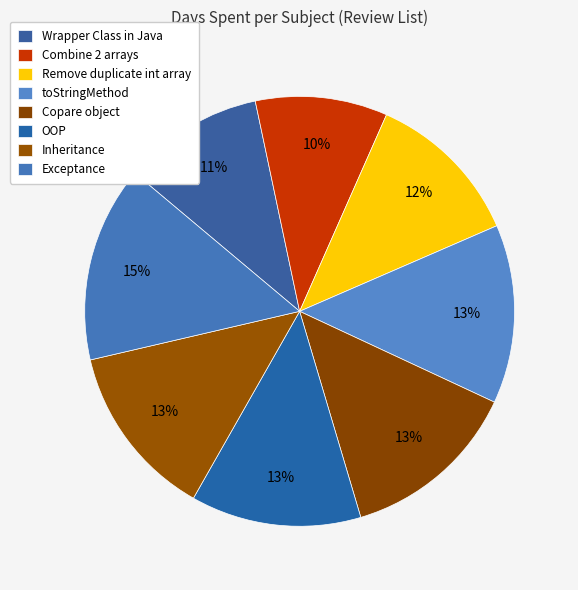

How many slices are in this pie chart?

8